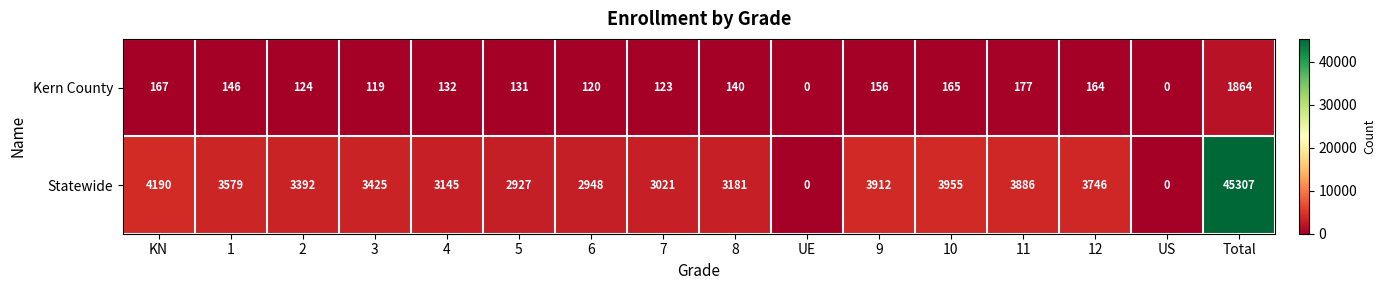

Which series has the largest total across all categories?

Statewide